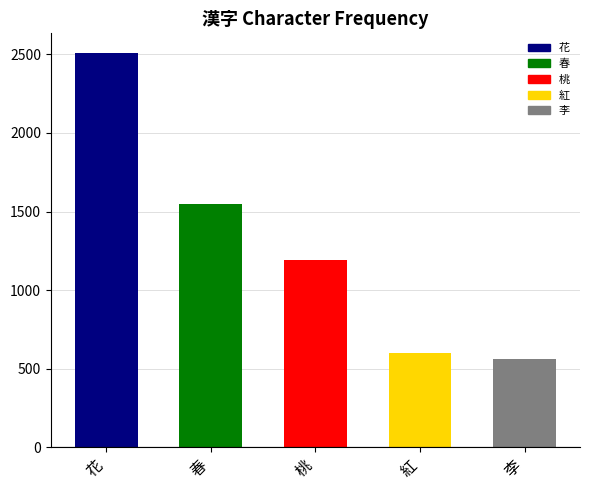

Between 桃 and 花, which is larger?

花